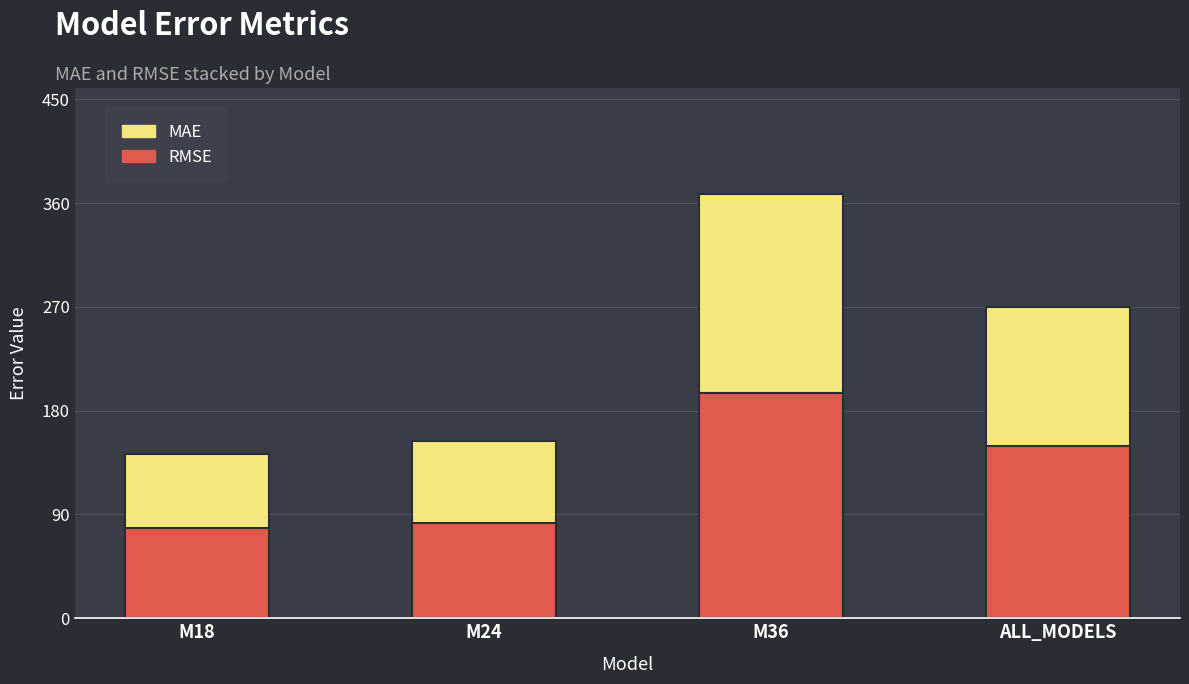

Reading left to right, list the values for the RMSE series.

78.2	82.3	195.6	149.5